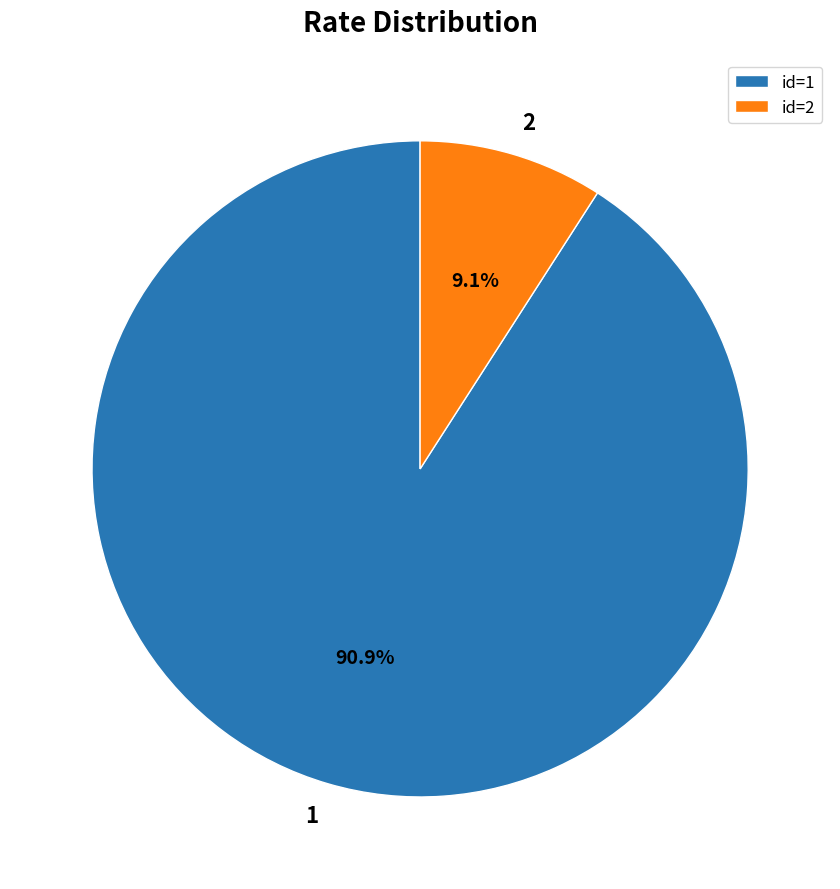

Is there any slice that represents more than half of the pie?

Yes